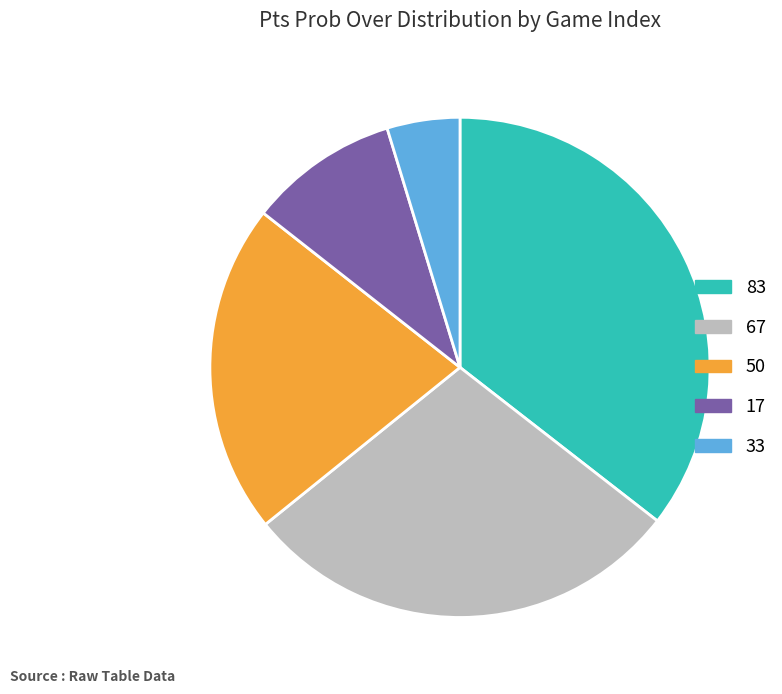

Do 50 and 83 together represent more than half of the pie?

Yes